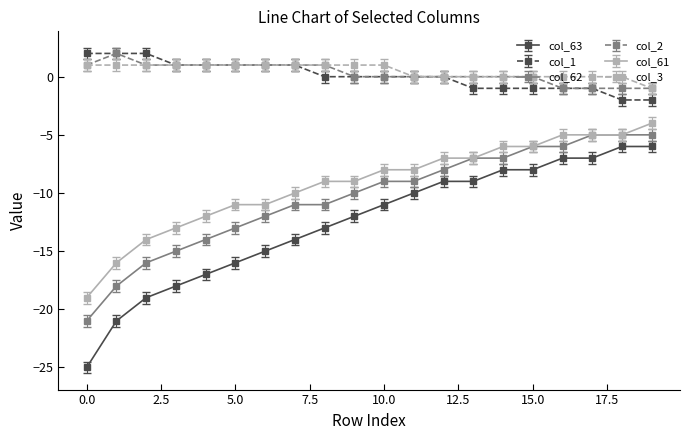

What is the lowest value of the col_62 series?

-21